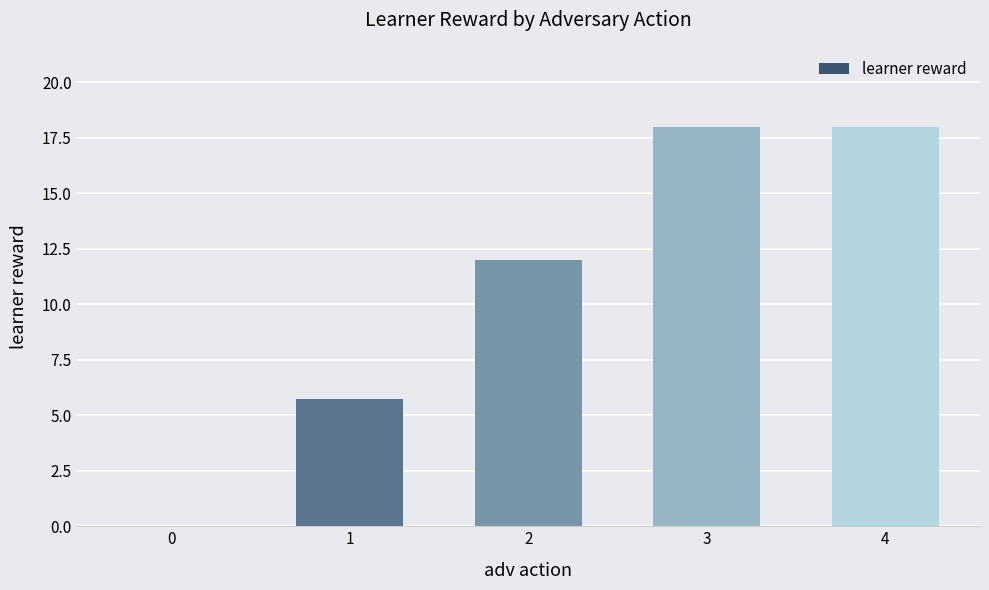

What is the sum of all values?

53.8